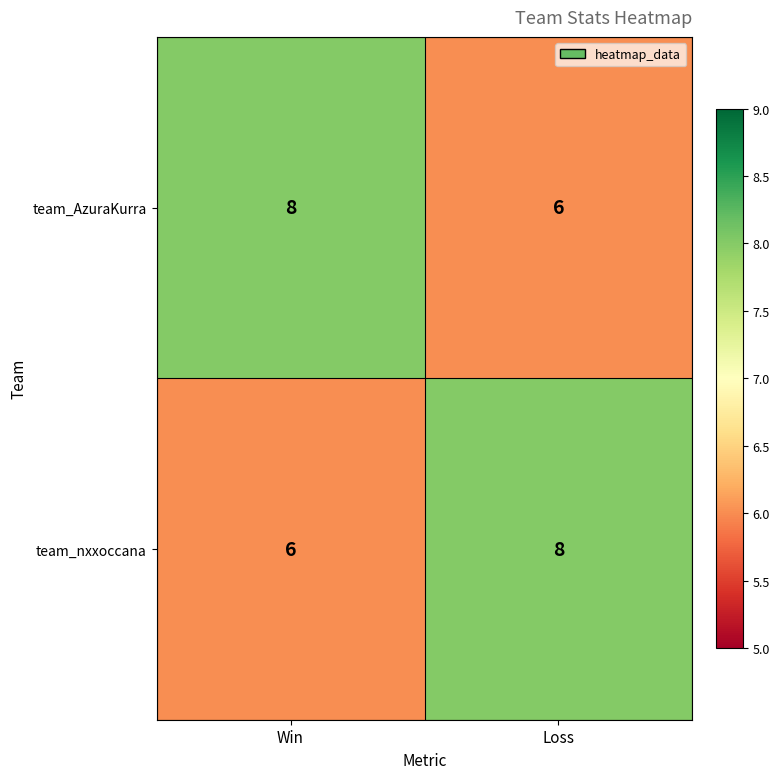

Rank the series at Win from highest to lowest value.

team_AzuraKurra, team_nxxoccana